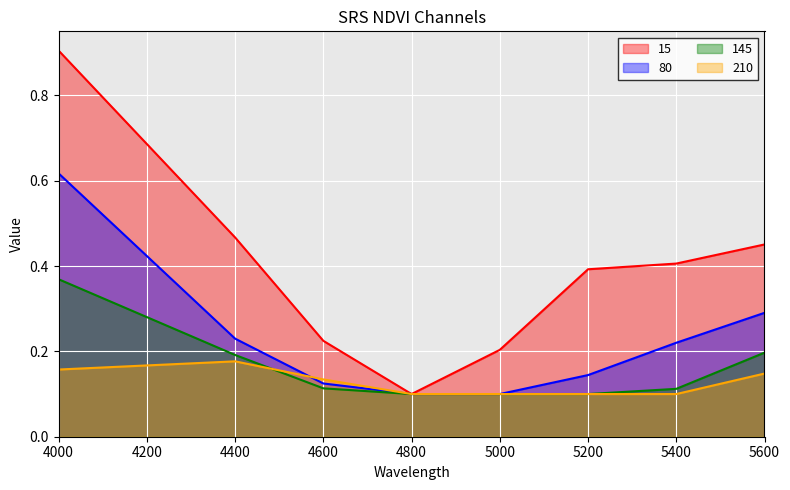

Which label corresponds to the largest value in the chart?

4000